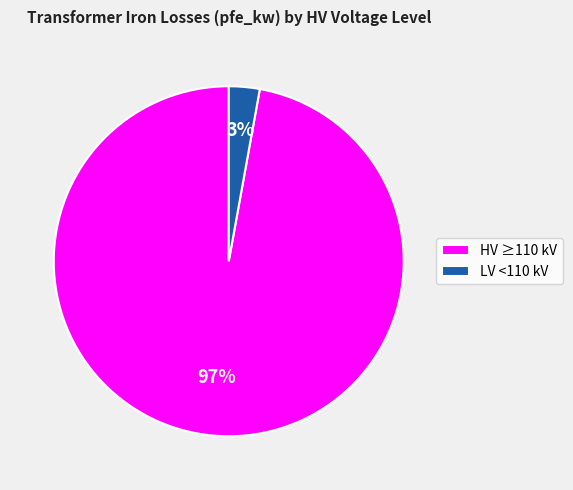

What is the majority slice?

HV ≥110 kV